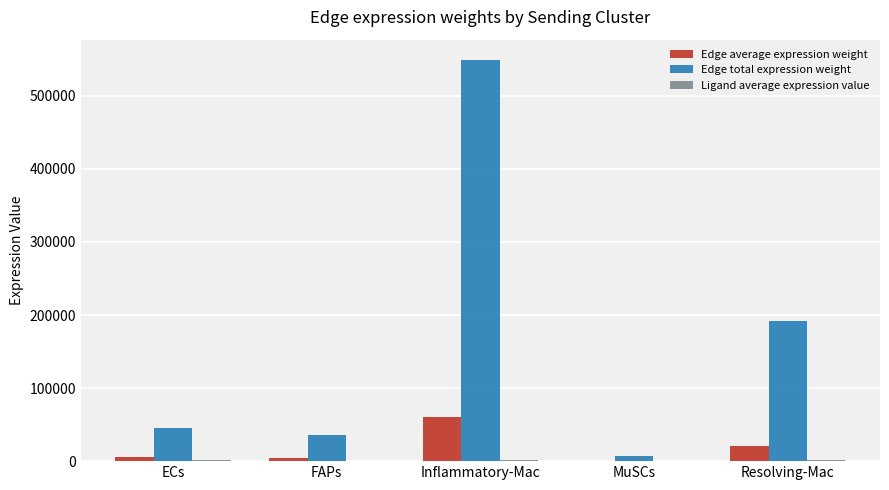

Which category has the highest value across all series?

Inflammatory-Mac